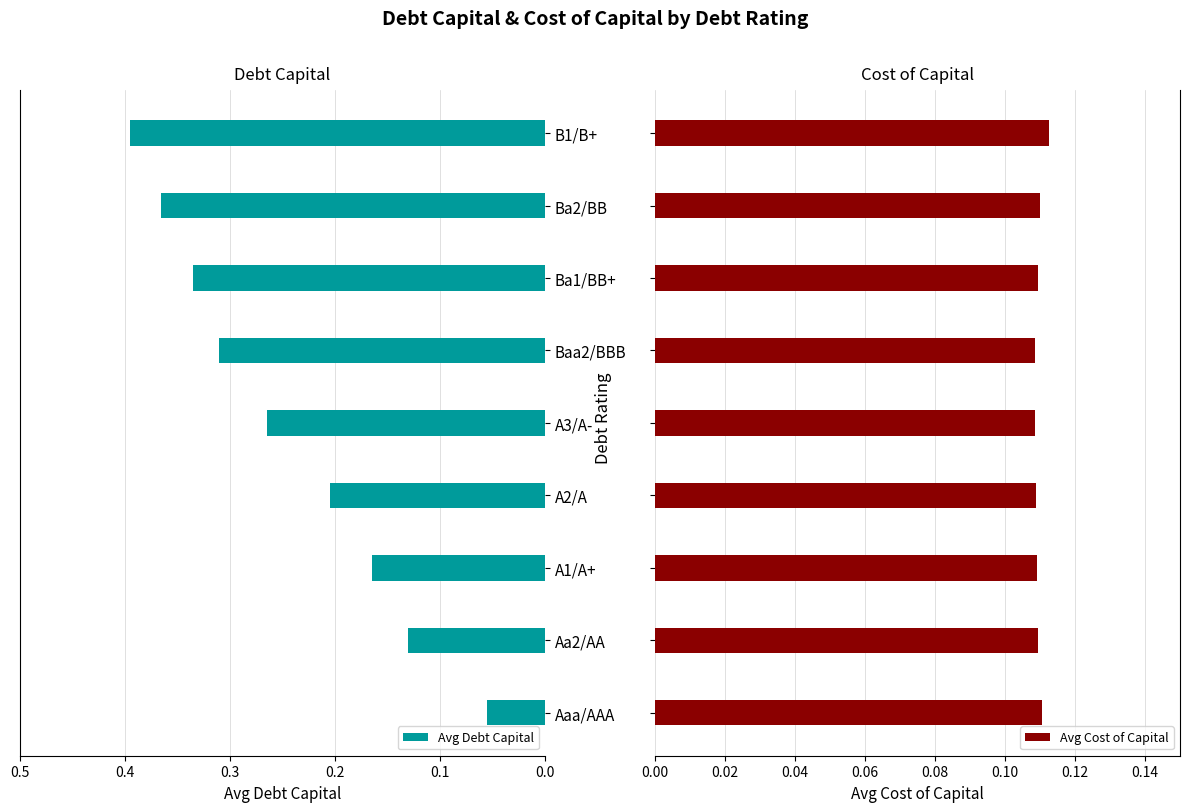

What is the value of the Avg Debt Capital bar at the 5th from the left?

0.3